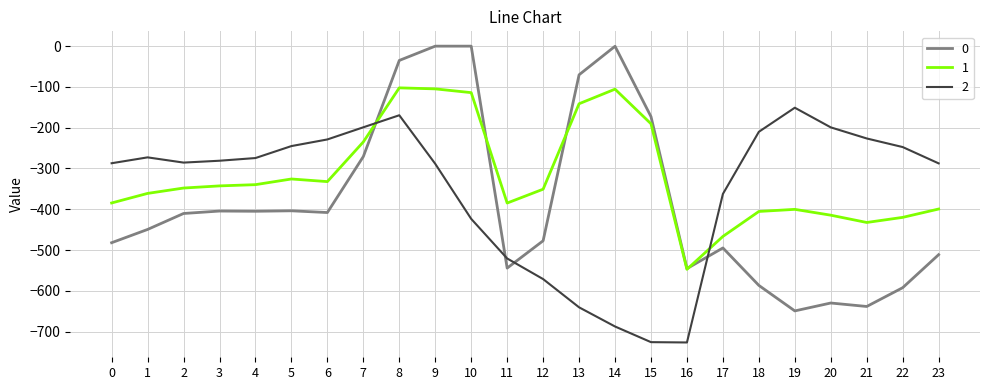

What are all the series names shown in the legend?

0, 1, 2